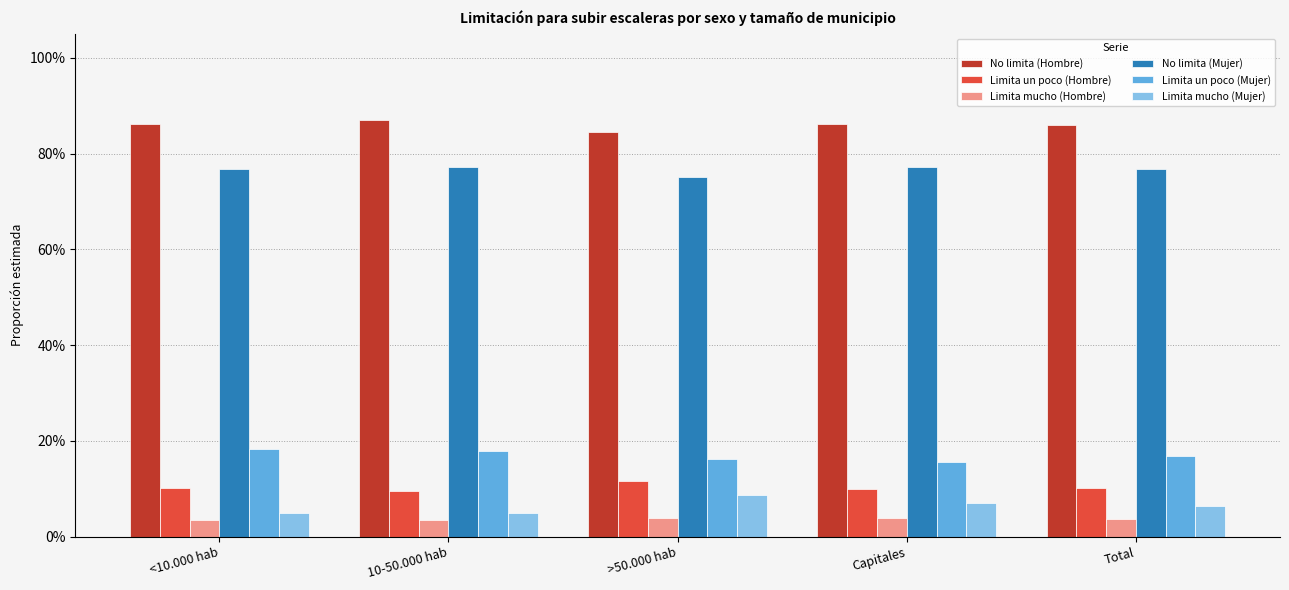

The value of No limita (Hombre) at Capitales is 0.9. True or false?

True